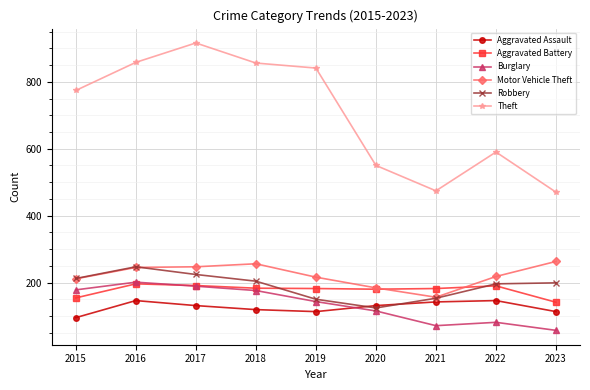

True or false: Theft has a value of 774 at 2015.

True